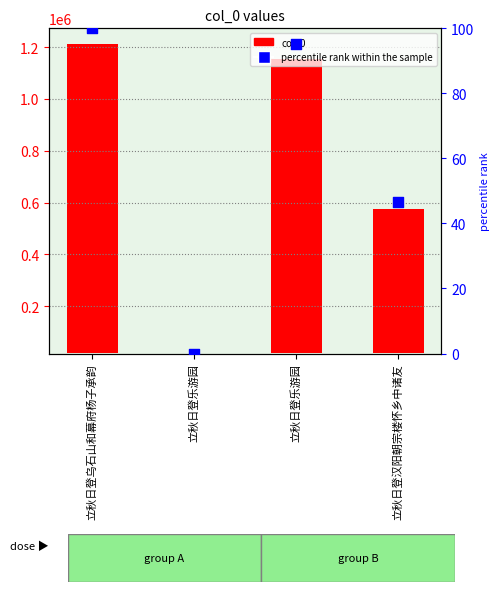

At how many categories does at least one series exceed 902984?

2